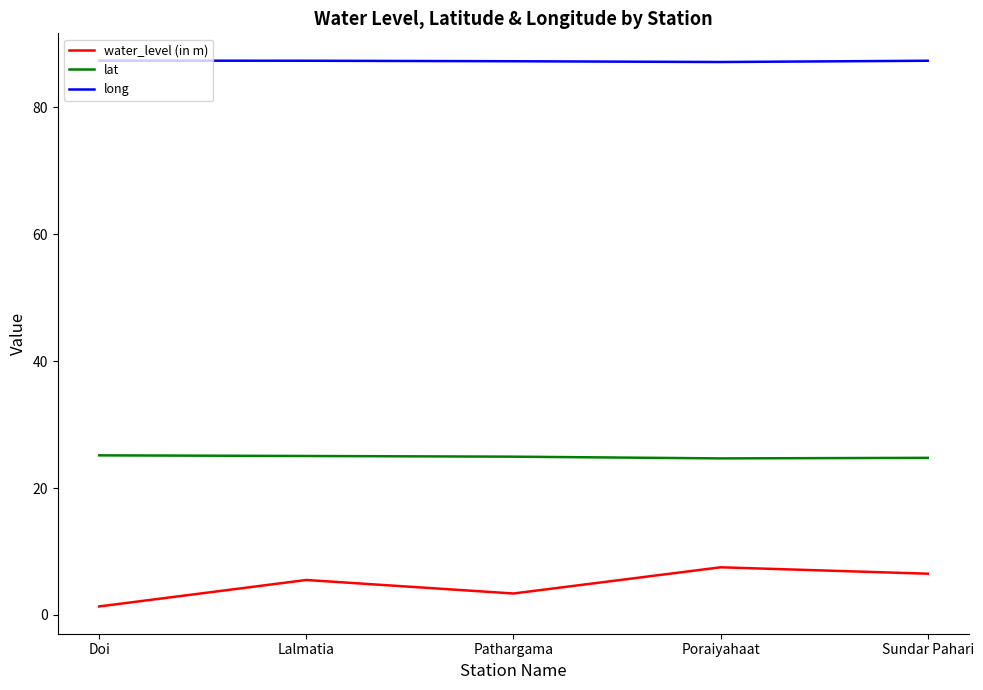

The long series shows 87.4 at Lalmatia. True or false?

True